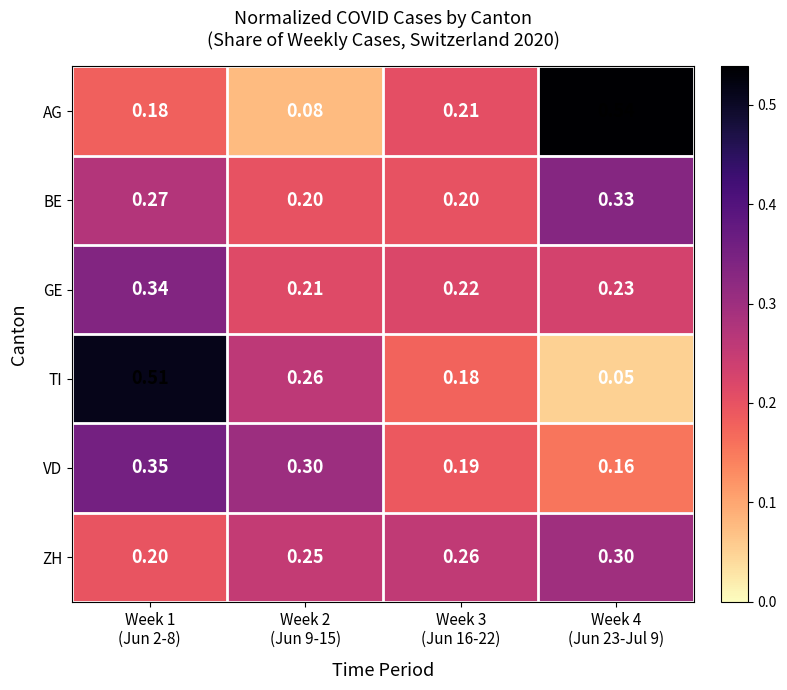

List the series in order of their peak value, lowest first.

ZH, BE, GE, VD, TI, AG